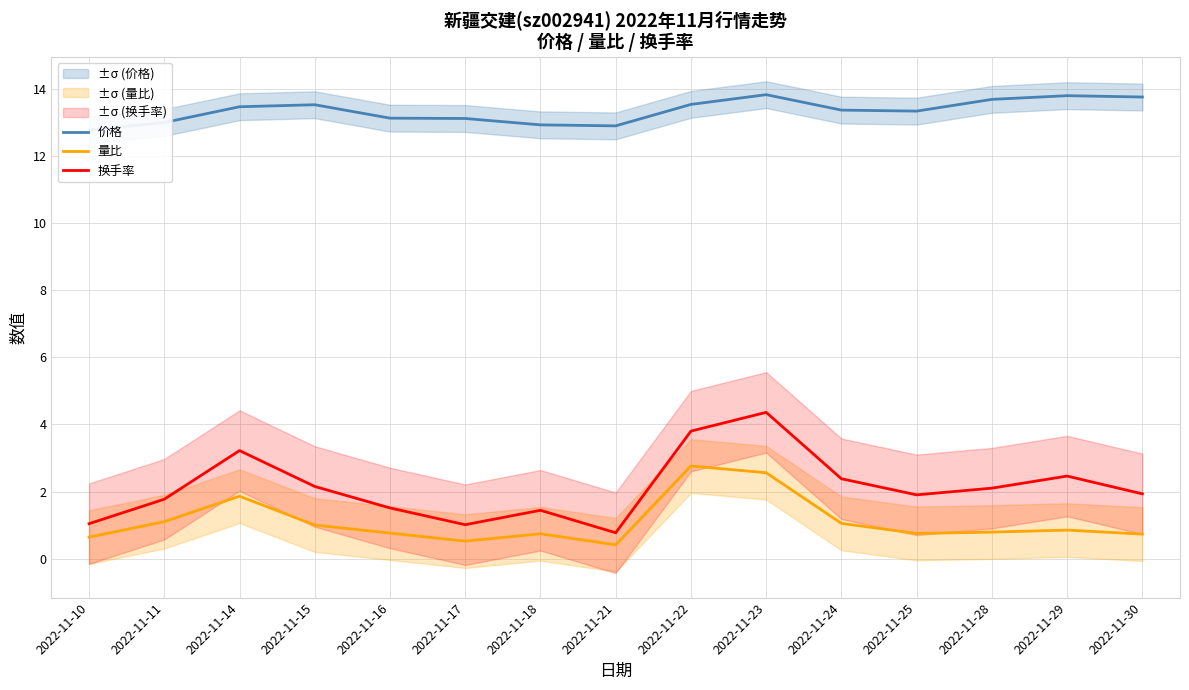

Which series changed the most between 2022-11-10 and 2022-11-25?

换手率